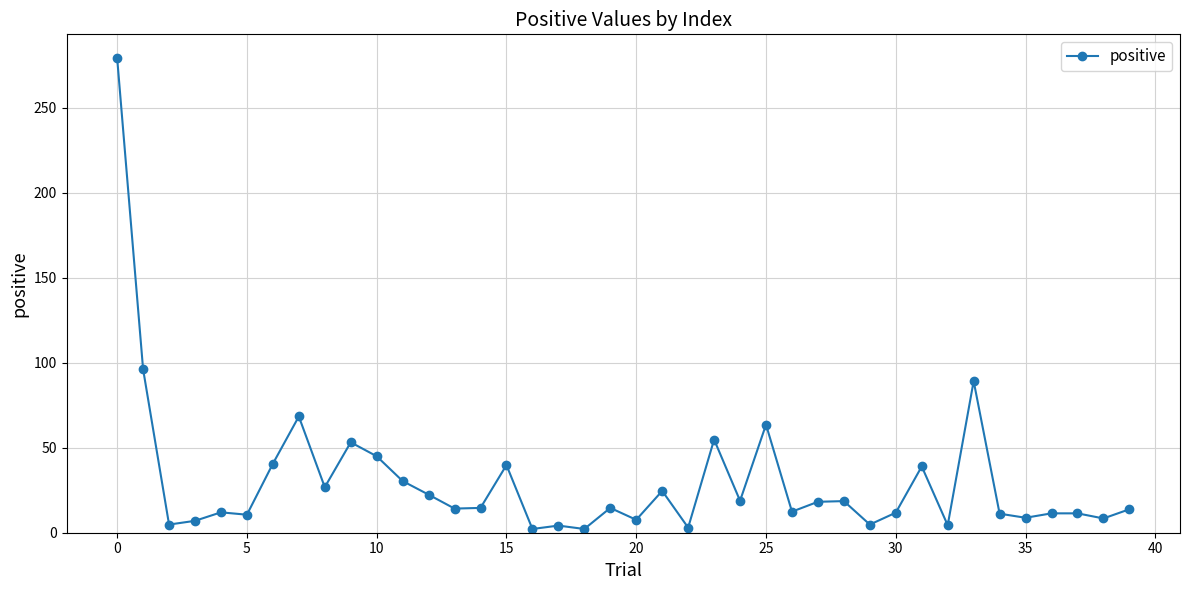

True or false: there are more than 0 points higher than both neighbors.

True